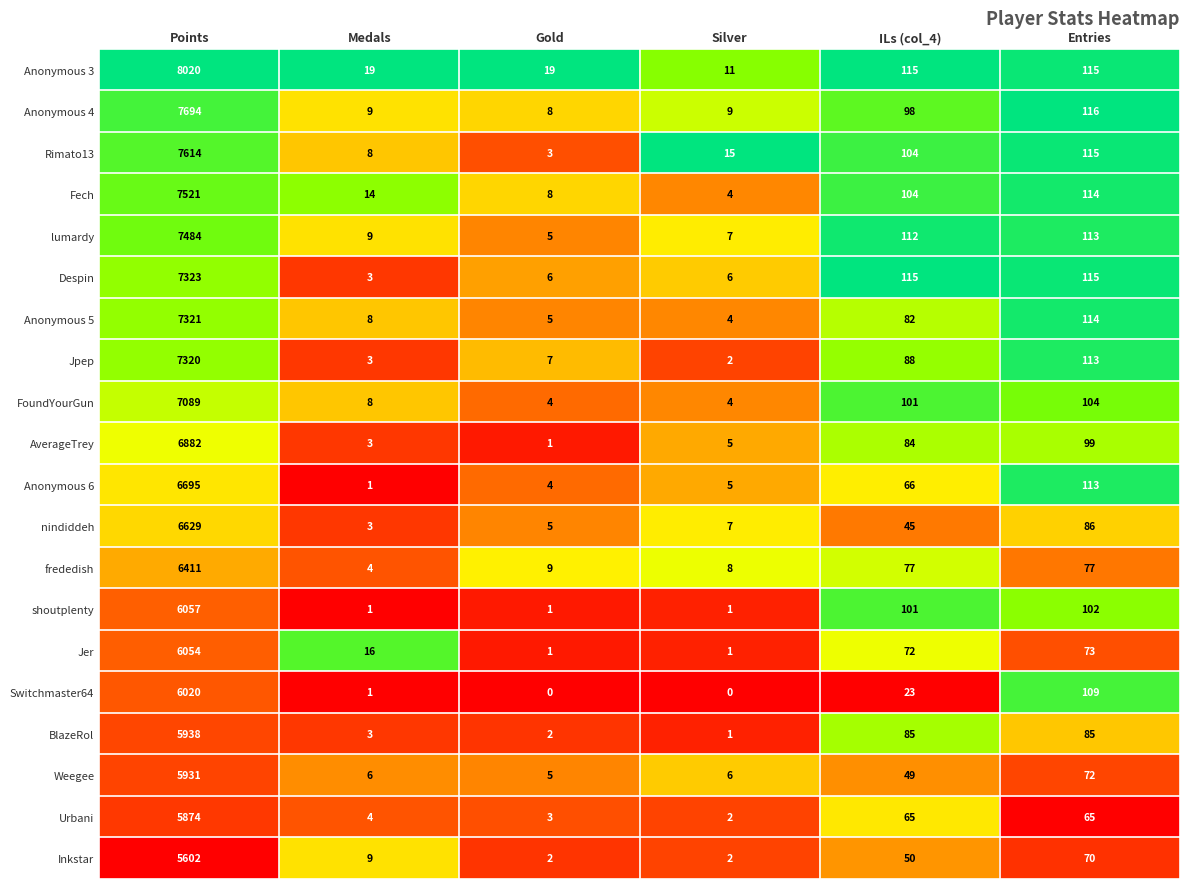

Rank the series by their maximum value, from highest to lowest.

Anonymous 3, Anonymous 4, Rimato13, Fech, lumardy, Despin, Anonymous 5, Jpep, FoundYourGun, AverageTrey, Anonymous 6, nindiddeh, frededish, shoutplenty, Jer, Switchmaster64, BlazeRol, Weegee, Urbani, Inkstar